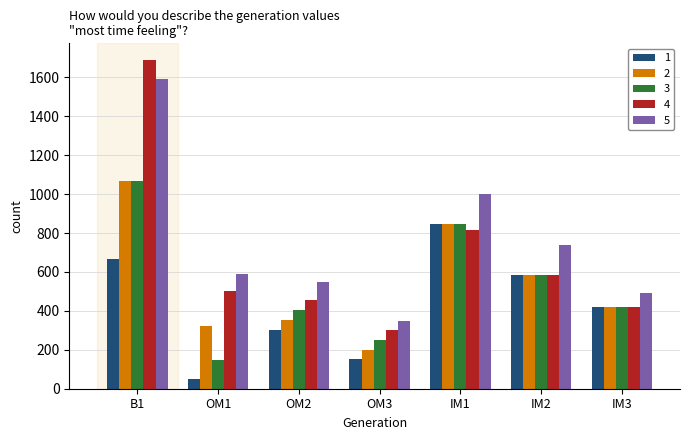

How many bars are there in total?

35